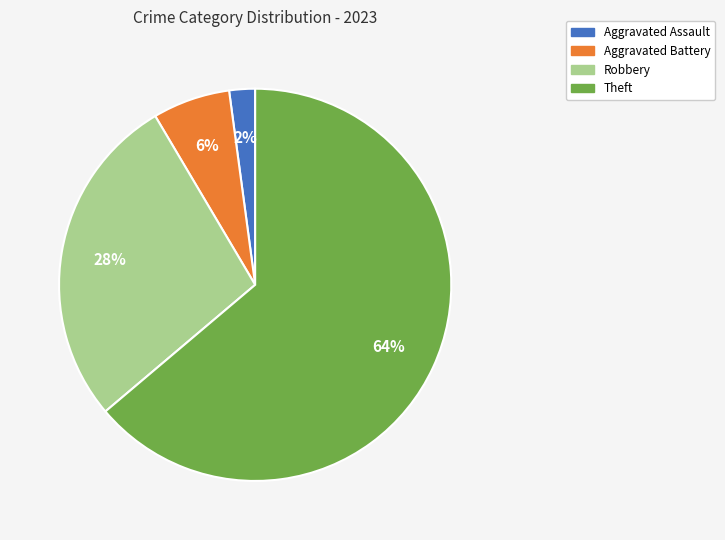

Is there a majority slice in this chart?

Yes